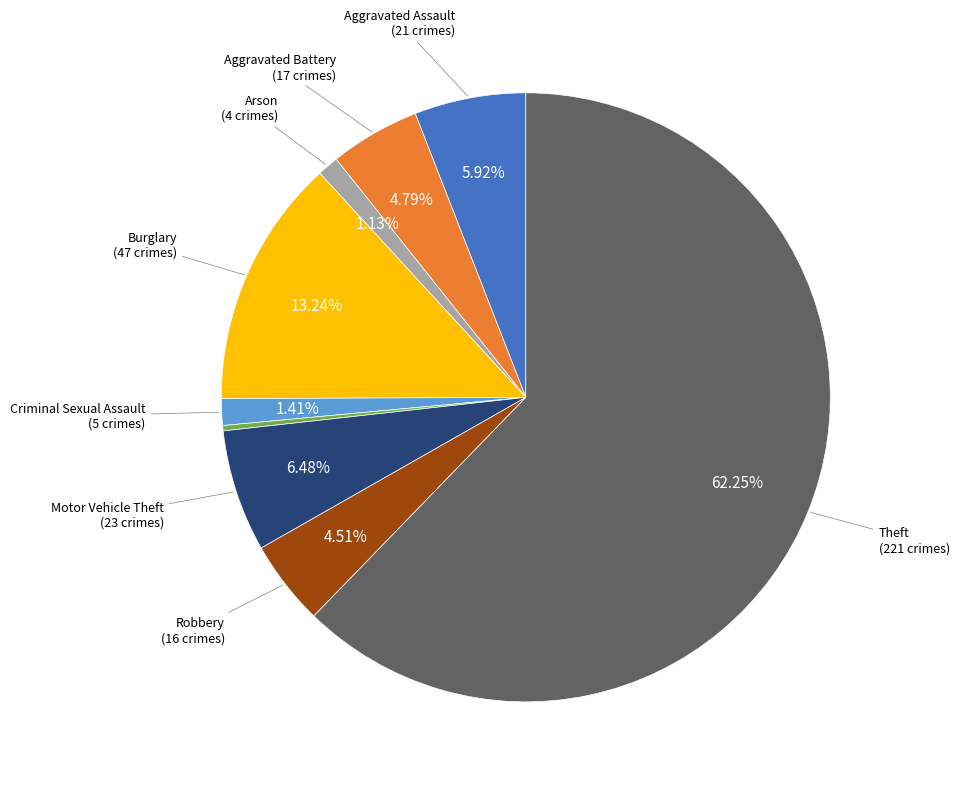

Is there any slice that represents more than half of the pie?

Yes